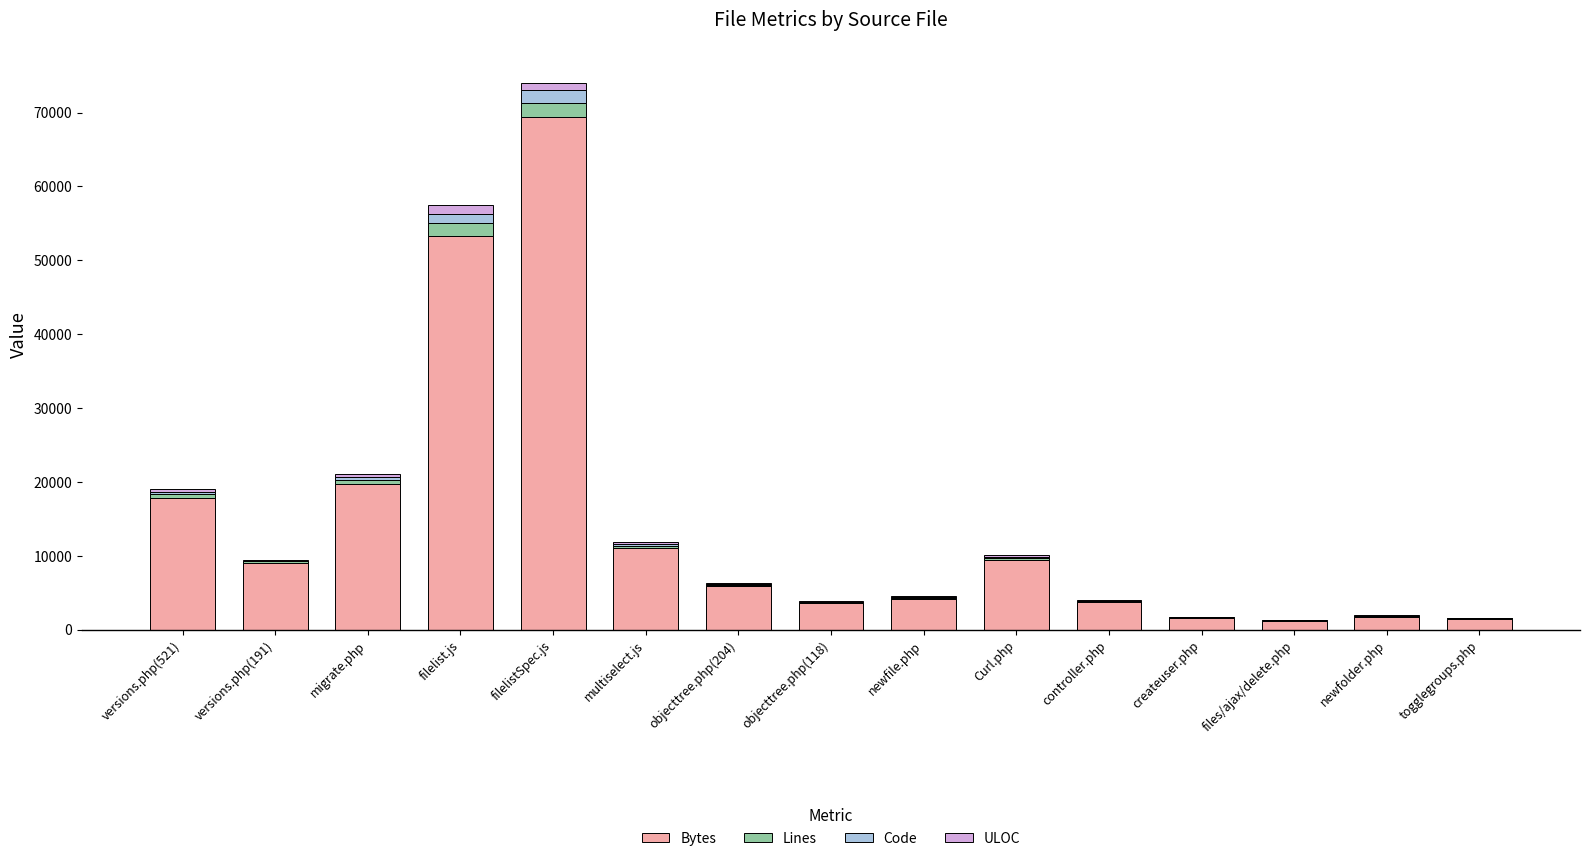

At which category is the sum across all series the highest?

filelistSpec.js